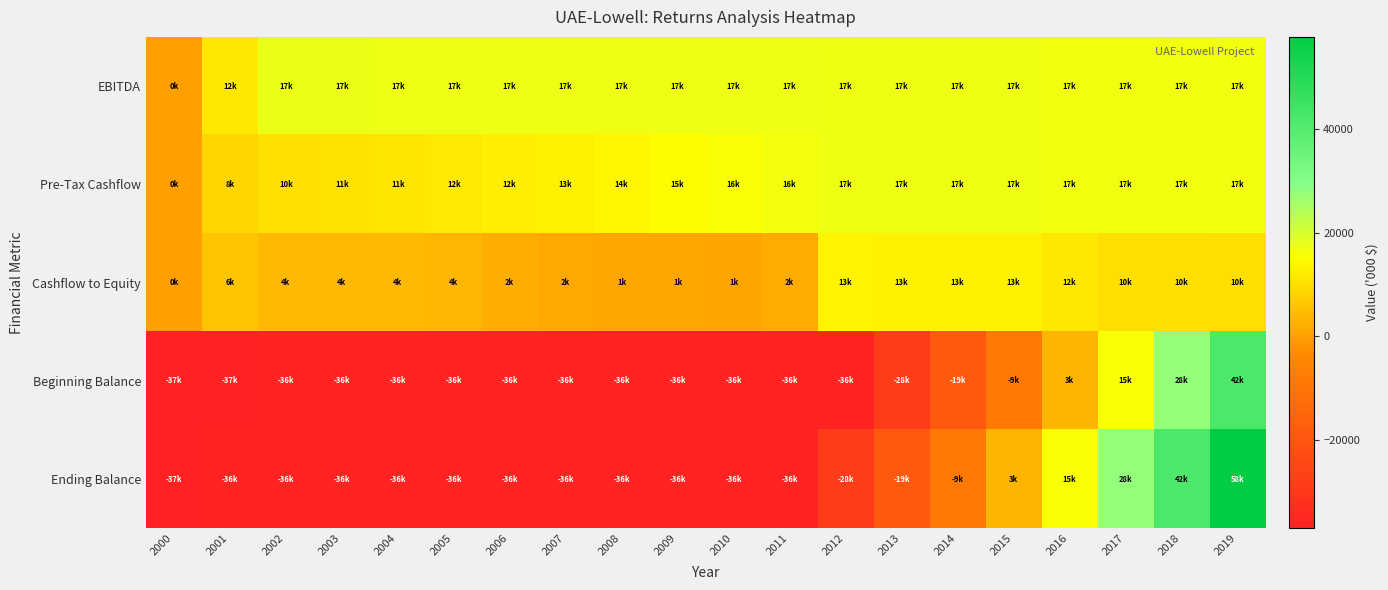

Which series has the largest total across all categories?

EBITDA